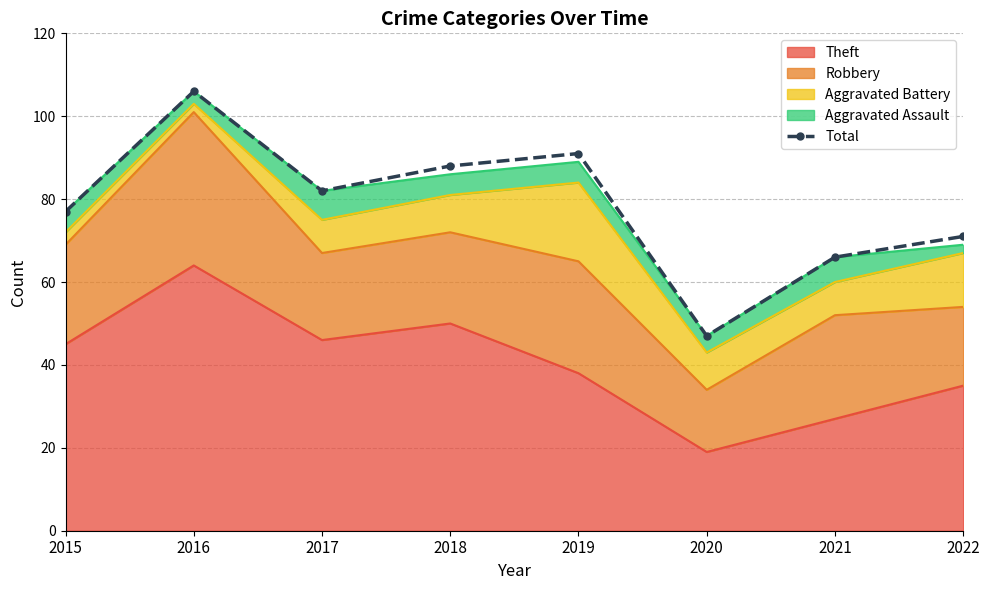

Between 2019 and 2021, which is larger?

2019